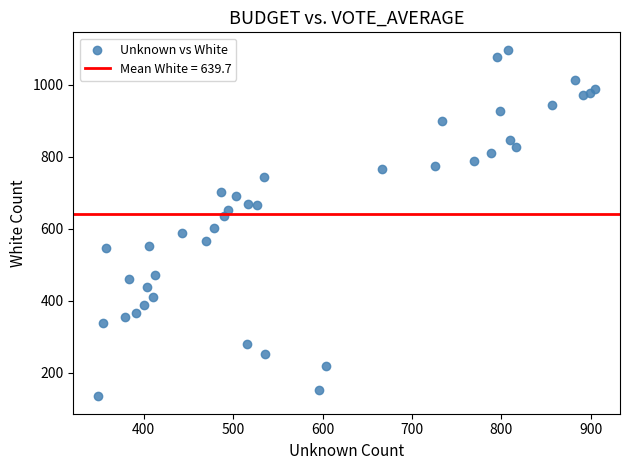

What is the range of X values (max minus min)?

556